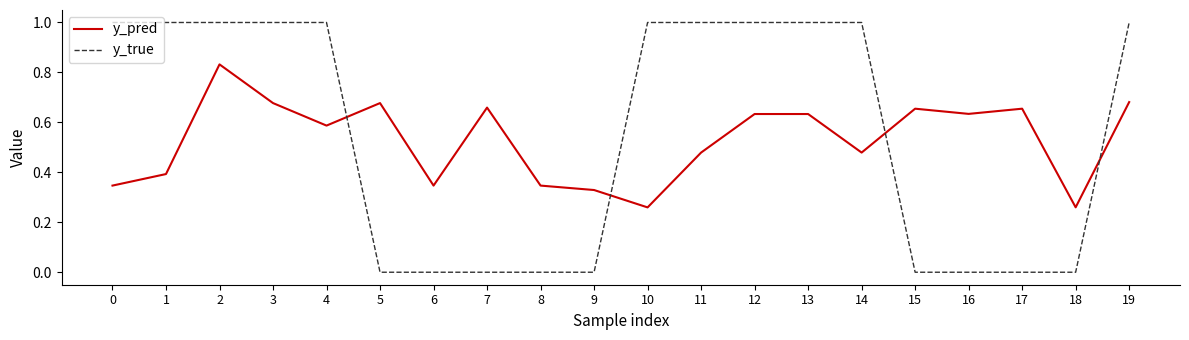

What are all the series names shown in the legend?

y_pred, y_true